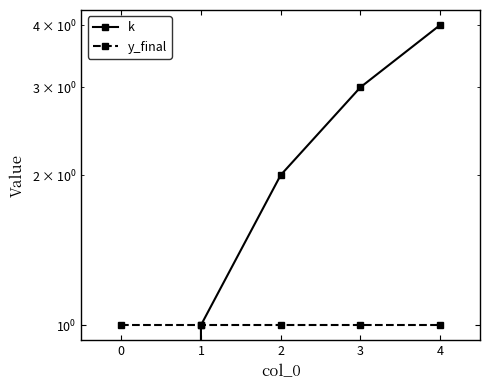

True or false: y_final and k intersect in this chart.

False